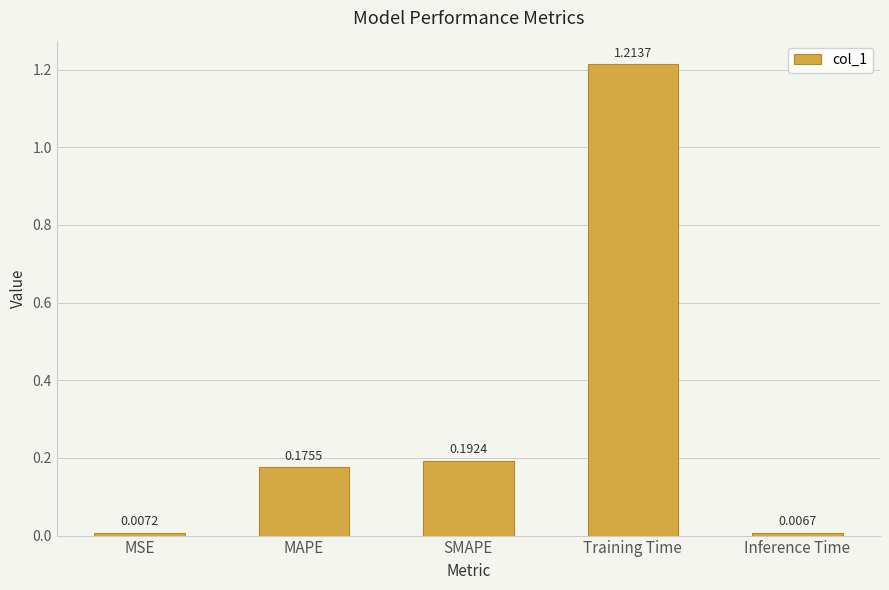

Rank the categories by value from highest to lowest.

Training Time, SMAPE, MAPE, MSE, Inference Time